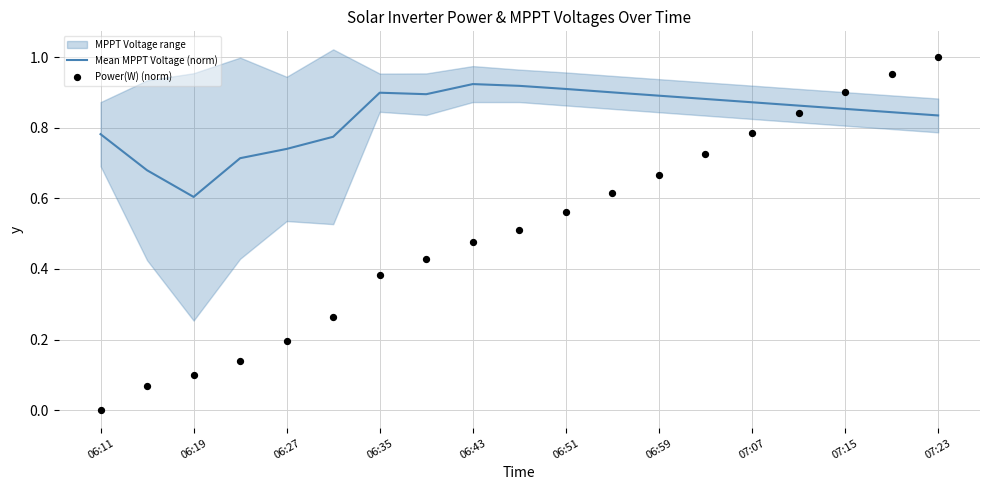

Which series reaches the maximum Y coordinate?

Power(W) (norm)